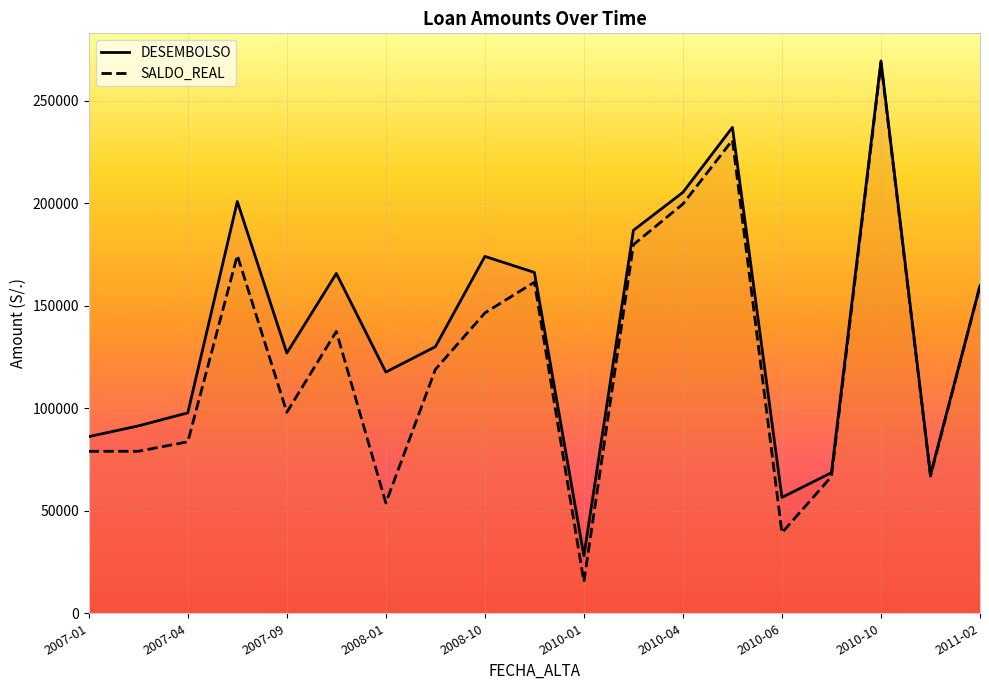

Is the value of SALDO_REAL at 2007-11 greater than the value of DESEMBOLSO at 2010-04?

No